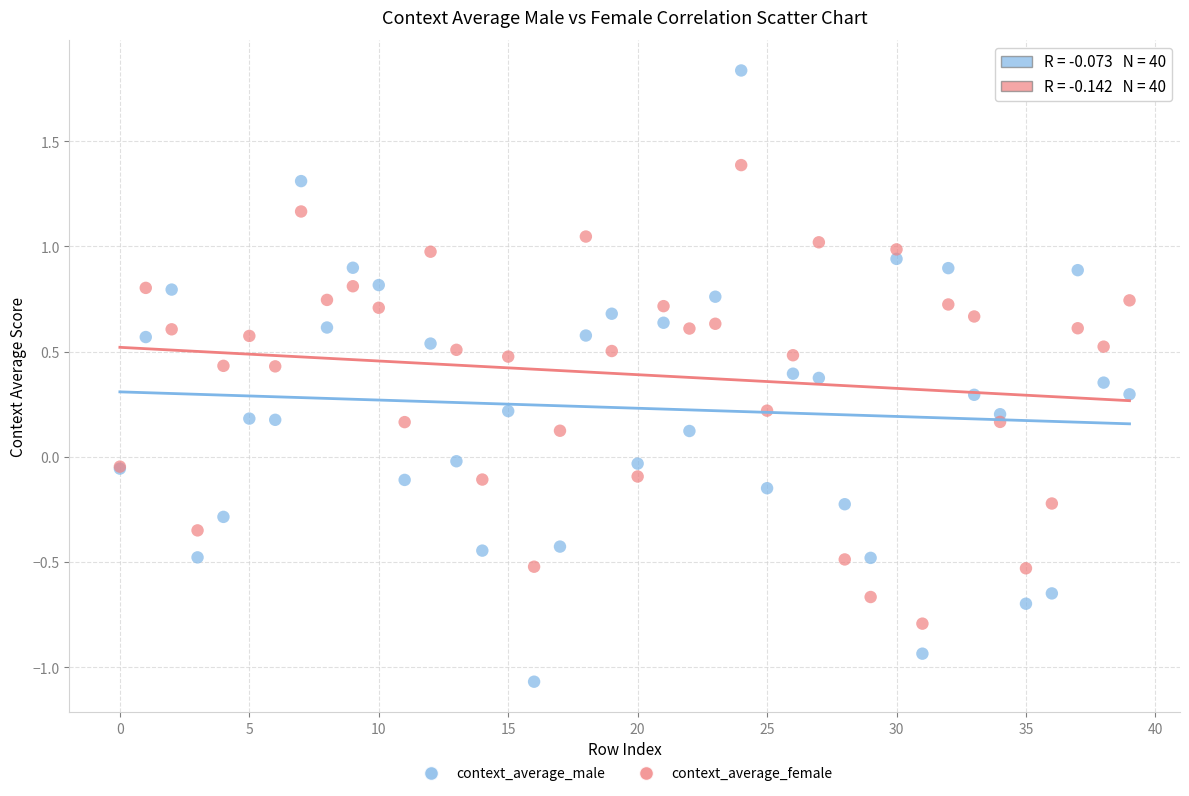

Which series reaches the maximum Y coordinate?

context_average_male